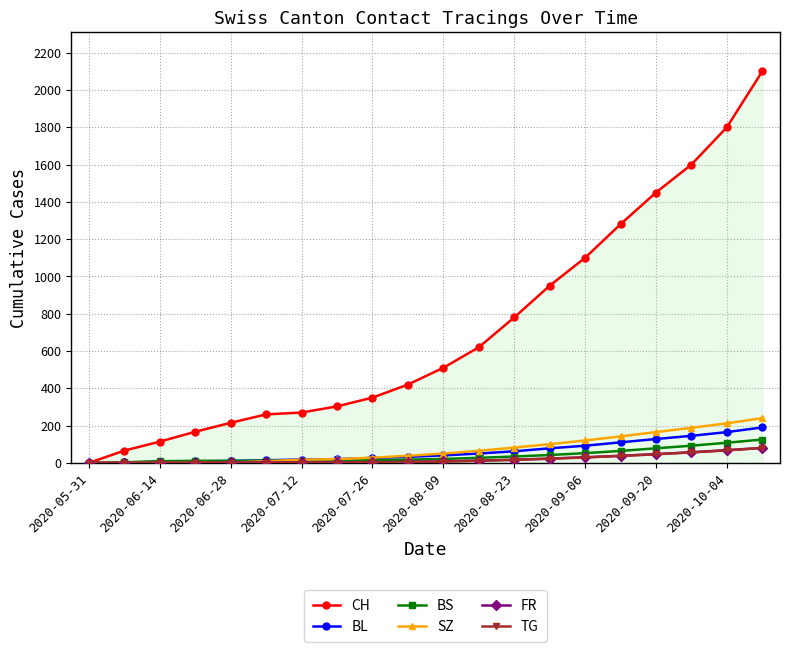

Which series has the largest range (max minus min)?

CH